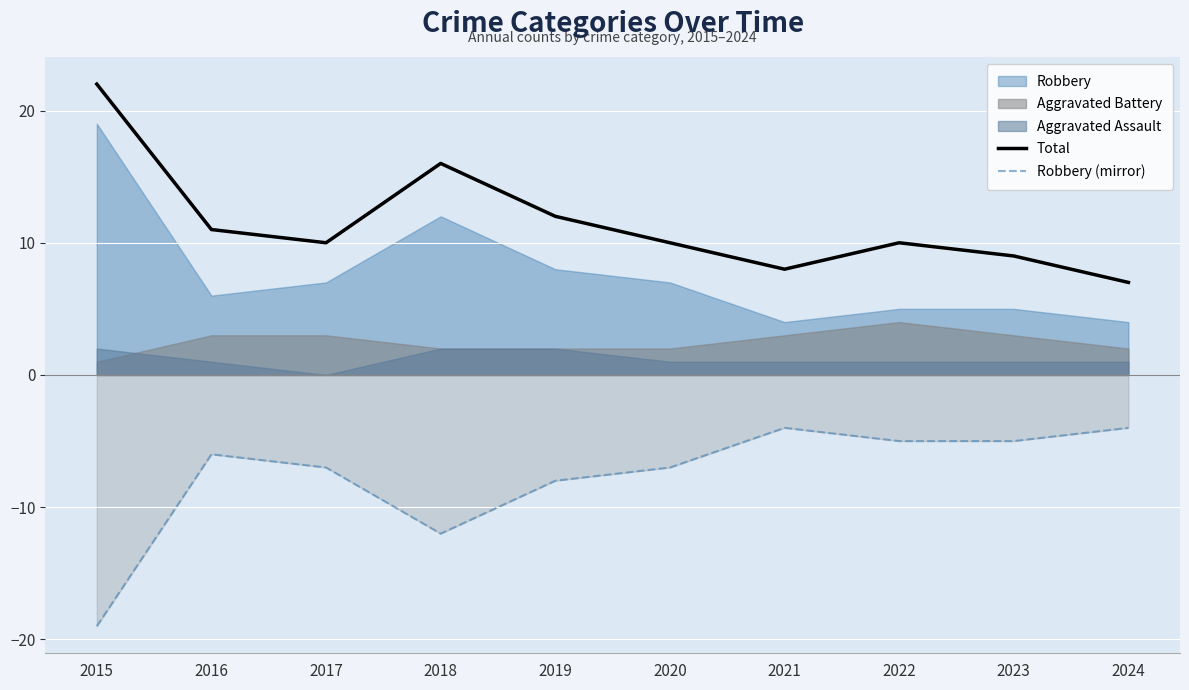

Is it true that Total equals 16 at 2018?

True